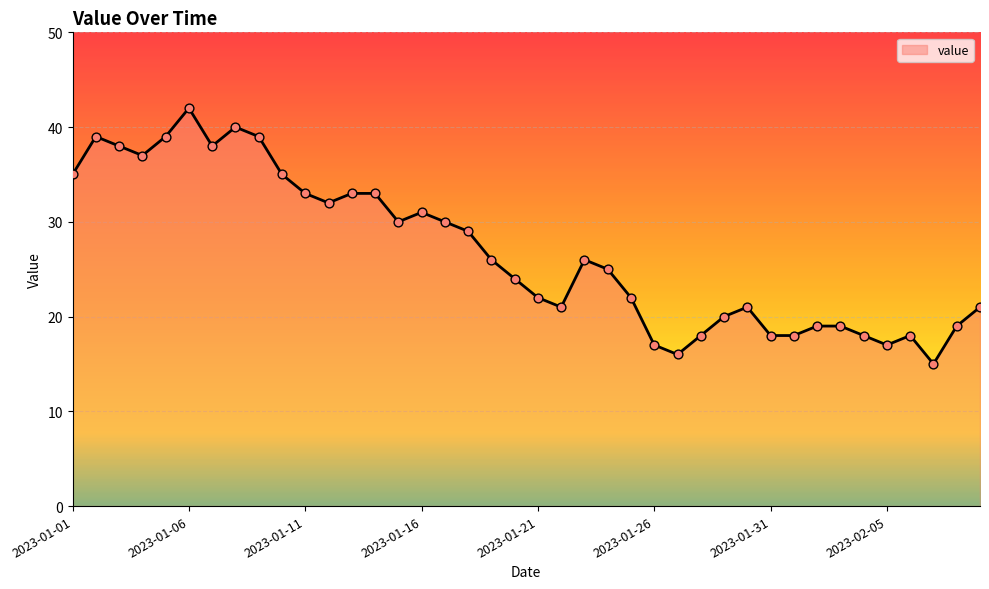

What is the difference between the maximum and minimum values?

27